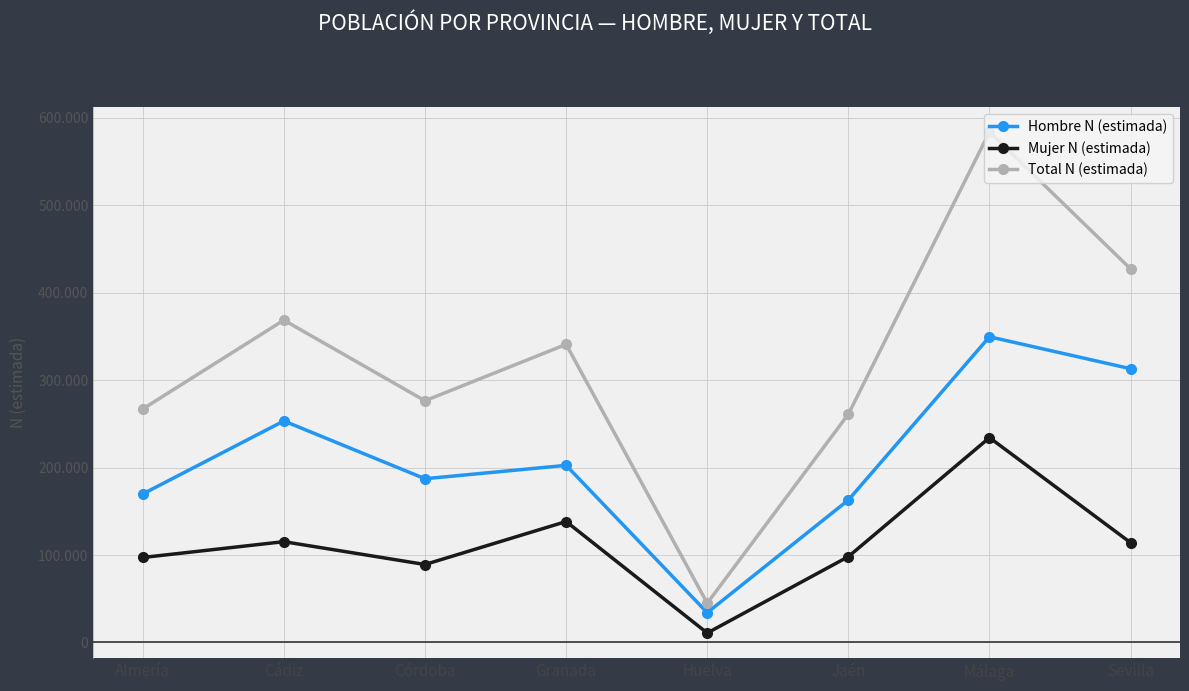

At which label does Mujer N (estimada) reach its minimum?

Huelva